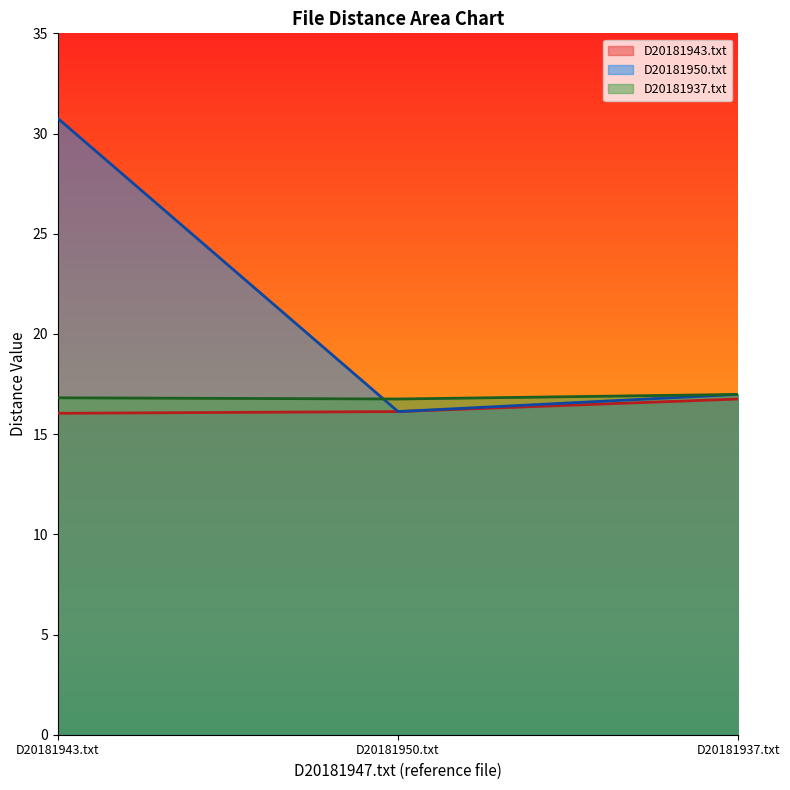

Which series has the widest spread of values?

D20181950.txt